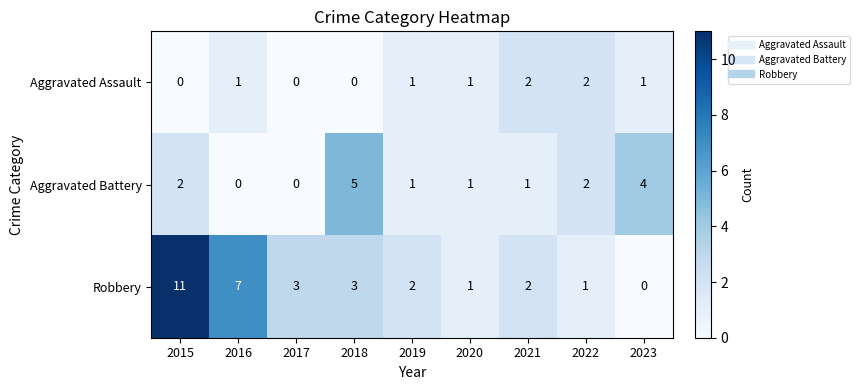

Count the Aggravated Assault values in the range 0 to 1.

7